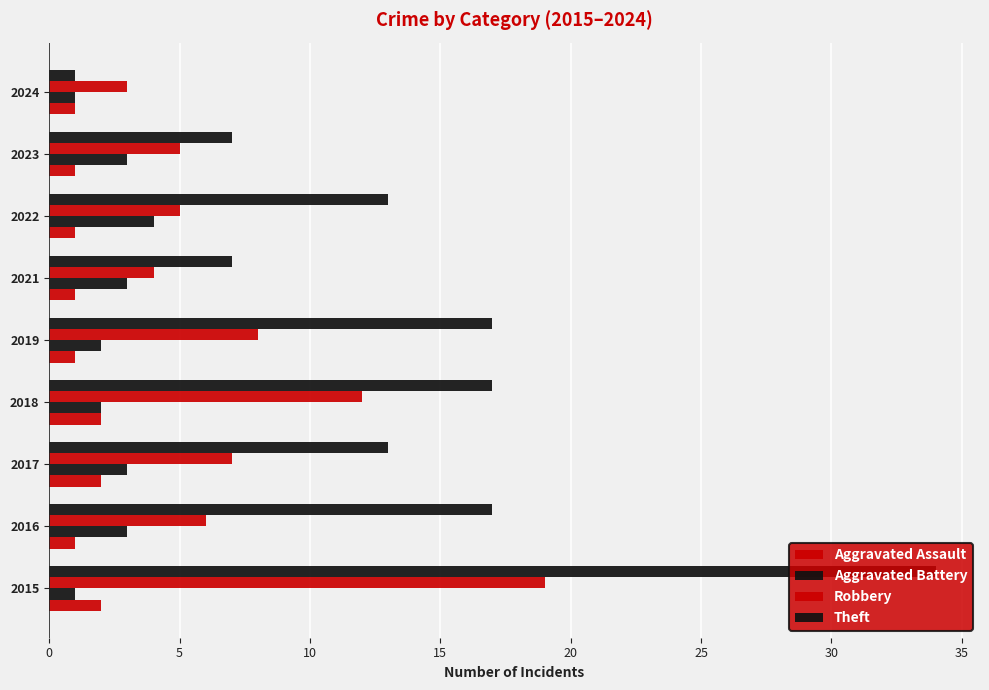

Count the number of categories in the chart.

9